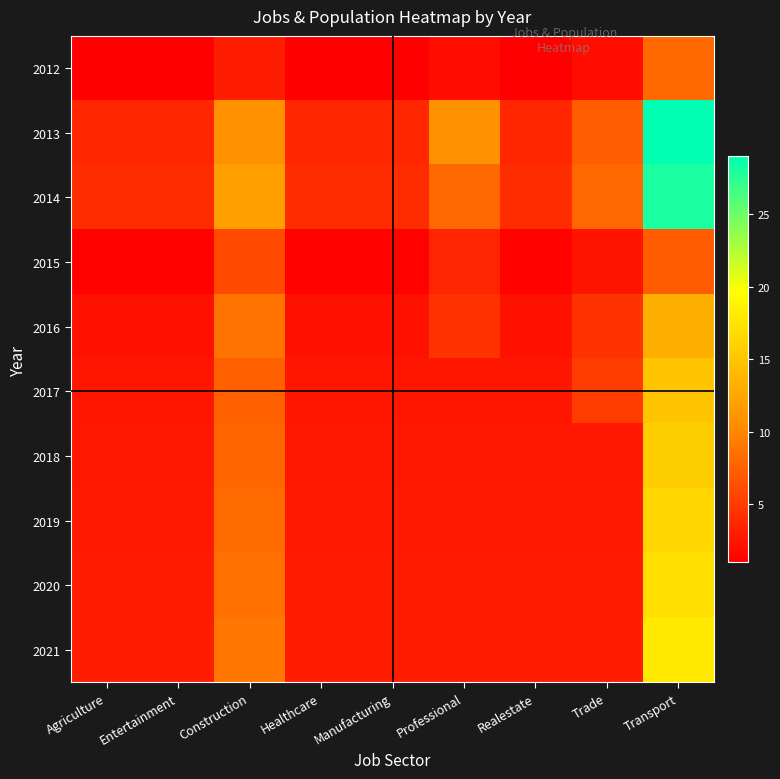

At which category does the chart reach its minimum across all series?

Agriculture